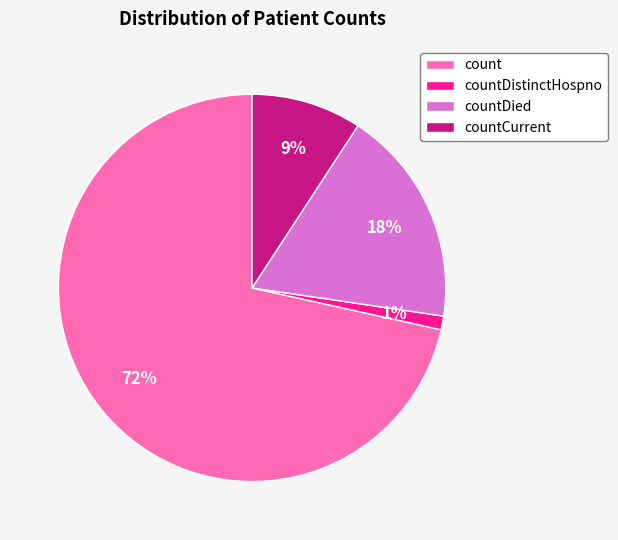

Is it true that count is 72% of the pie?

True